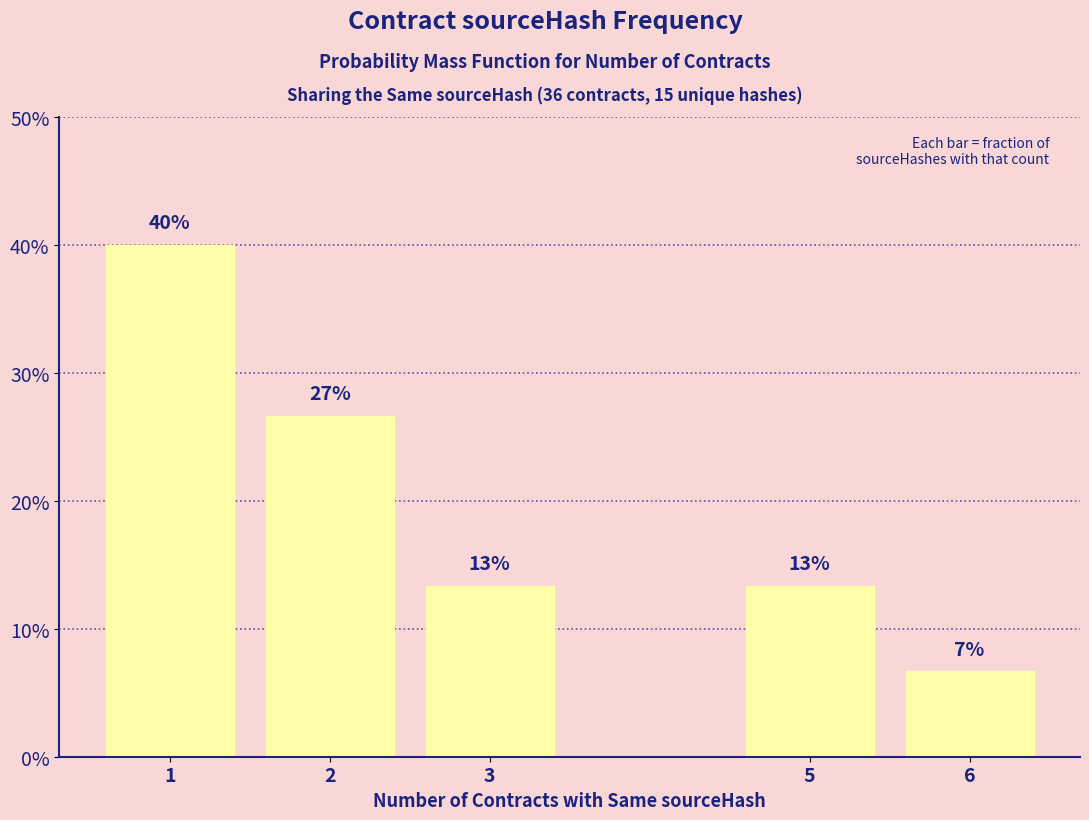

Does the chart contain any negative values?

No